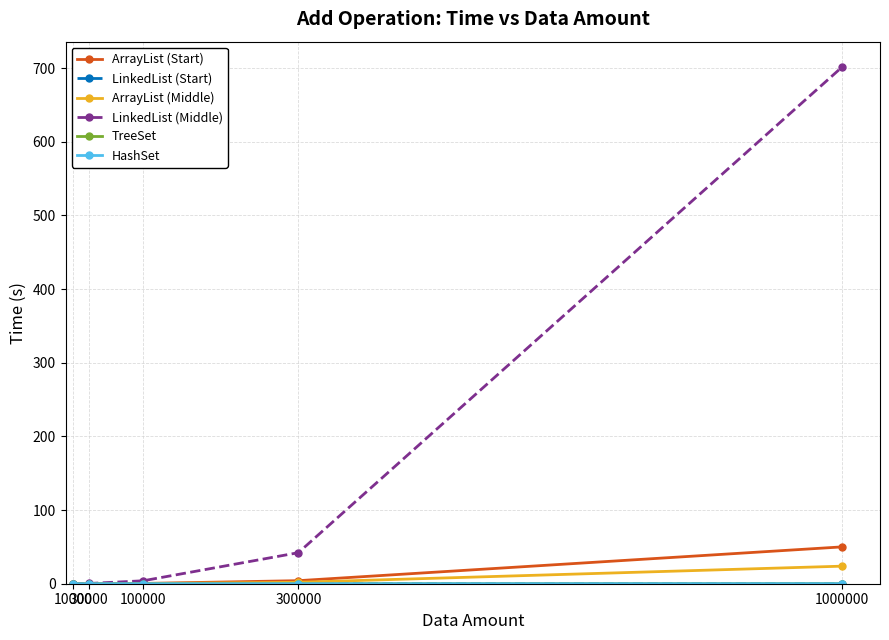

Which series has the largest range (max minus min)?

LinkedList (Middle)